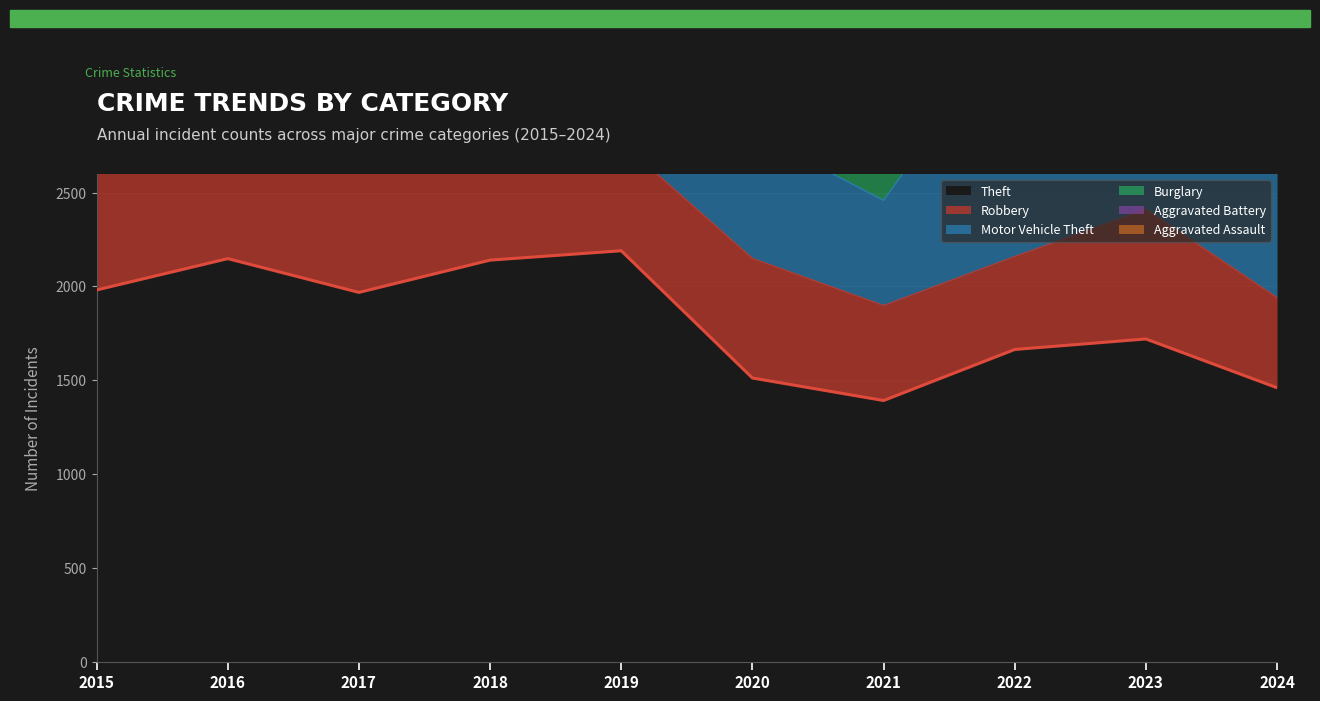

List the labels in order of Motor Vehicle Theft value, smallest first.

2021, 2019, 2015, 2018, 2020, 2017, 2024, 2016, 2023, 2022